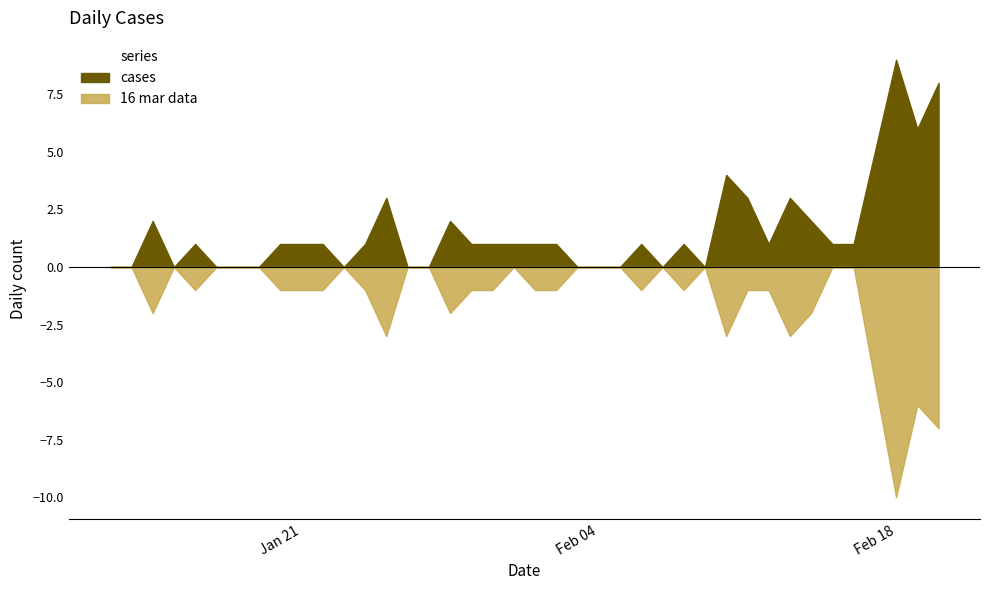

Reading right to left, list all the values displayed in this chart.

cases: 8	6	9	5	1	1	2	3	1	3	4	0	1	0	1	0	0	0	1	1	1	1	1	2	0	0	3	1	0	1	1	1	0	0	0	1	0	2	0	0
16 mar data: 7	6	10	5	0	0	2	3	1	1	3	0	1	0	1	0	0	0	1	1	0	1	1	2	0	0	3	1	0	1	1	1	0	0	0	1	0	2	0	0